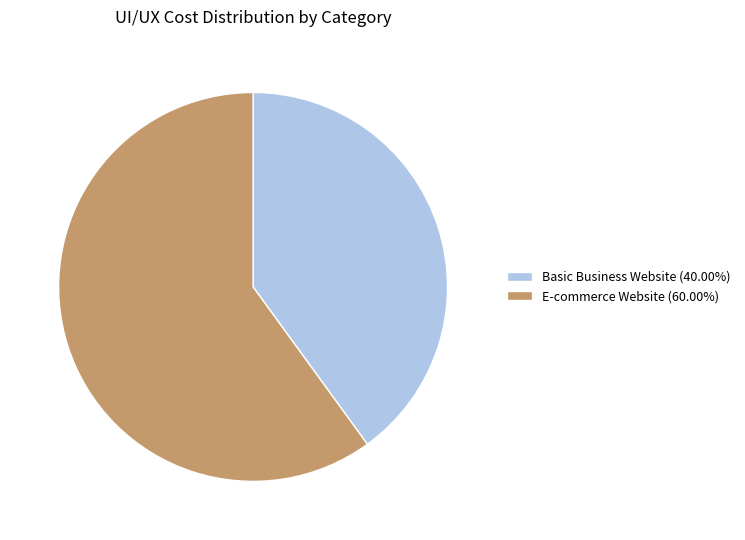

Do E-commerce Website (60.00%) and Basic Business Website (40.00%) together represent more than half of the pie?

Yes